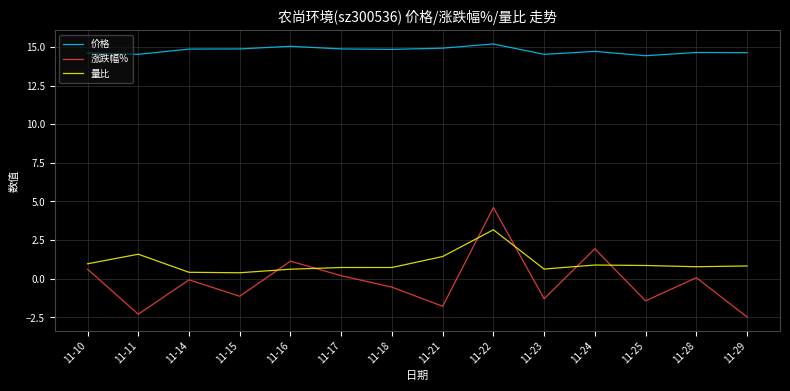

True or false: 涨跌幅% has a value of 0.6 at 11-24.

False